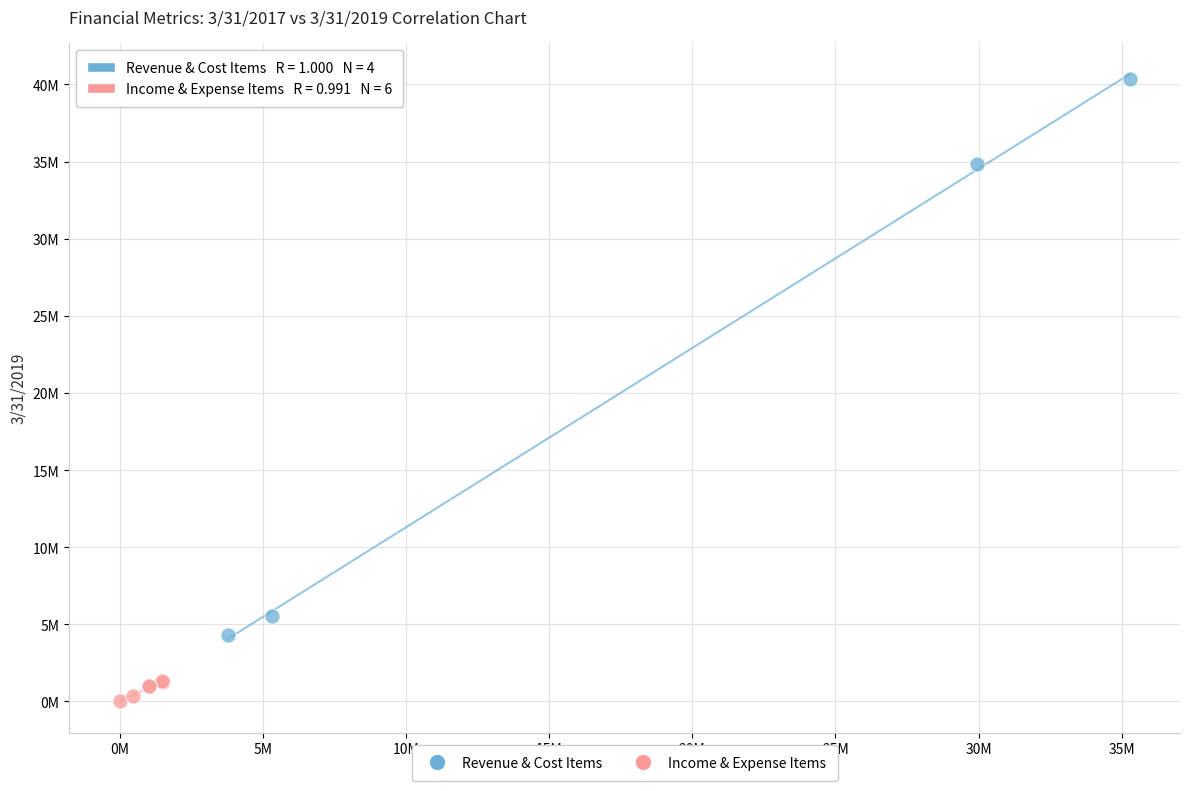

What are all the series names shown in the legend?

Revenue & Cost Items, Income & Expense Items